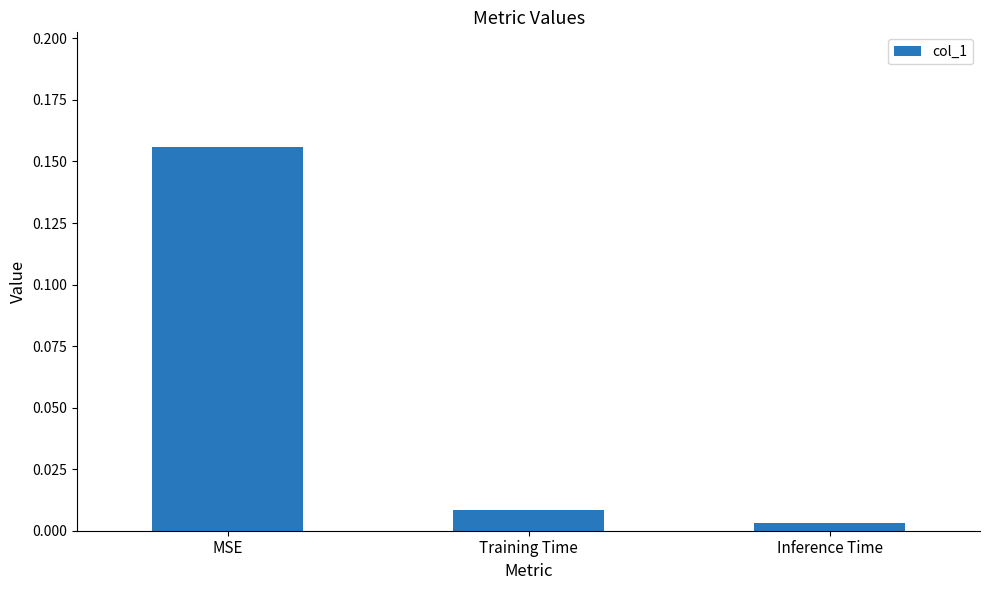

The value at MSE is 0.1. True or false?

False